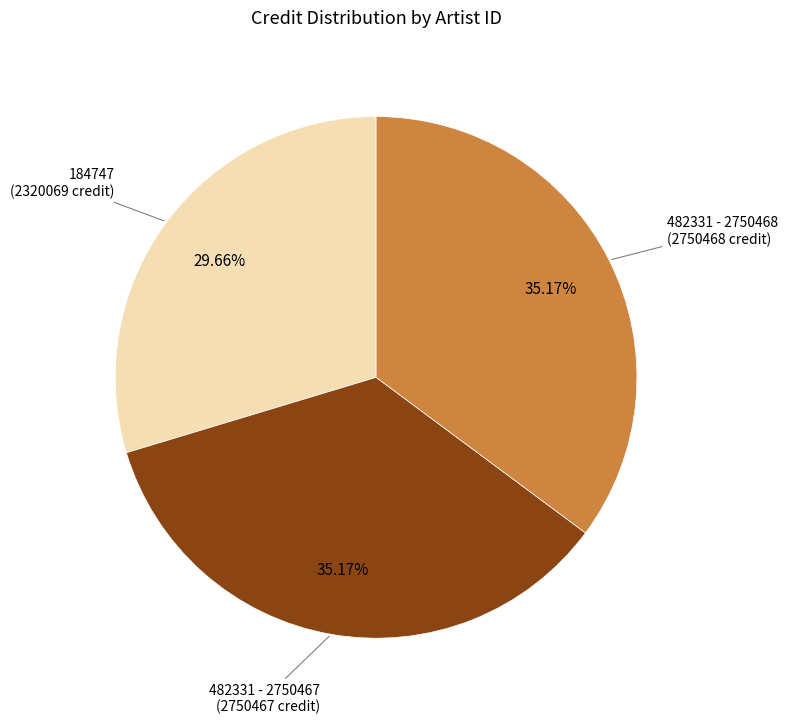

Does any single category account for the majority?

No